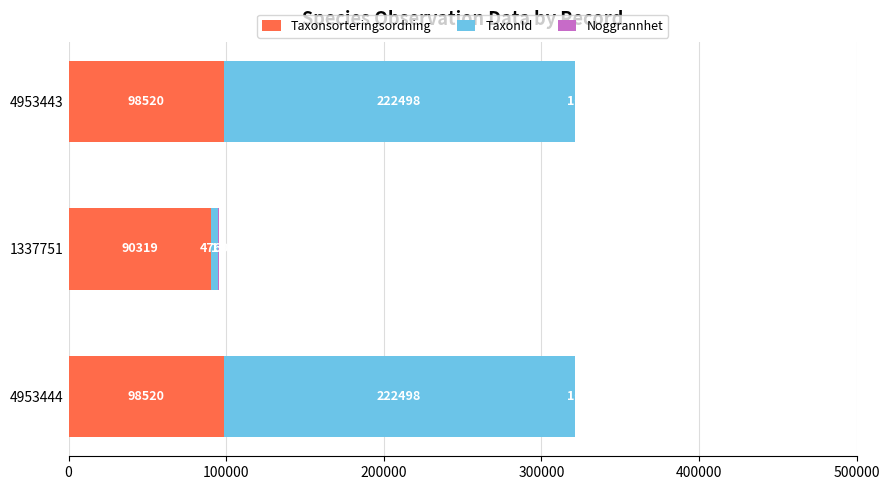

What is the sum of all Taxonsorteringsordning values?

287359